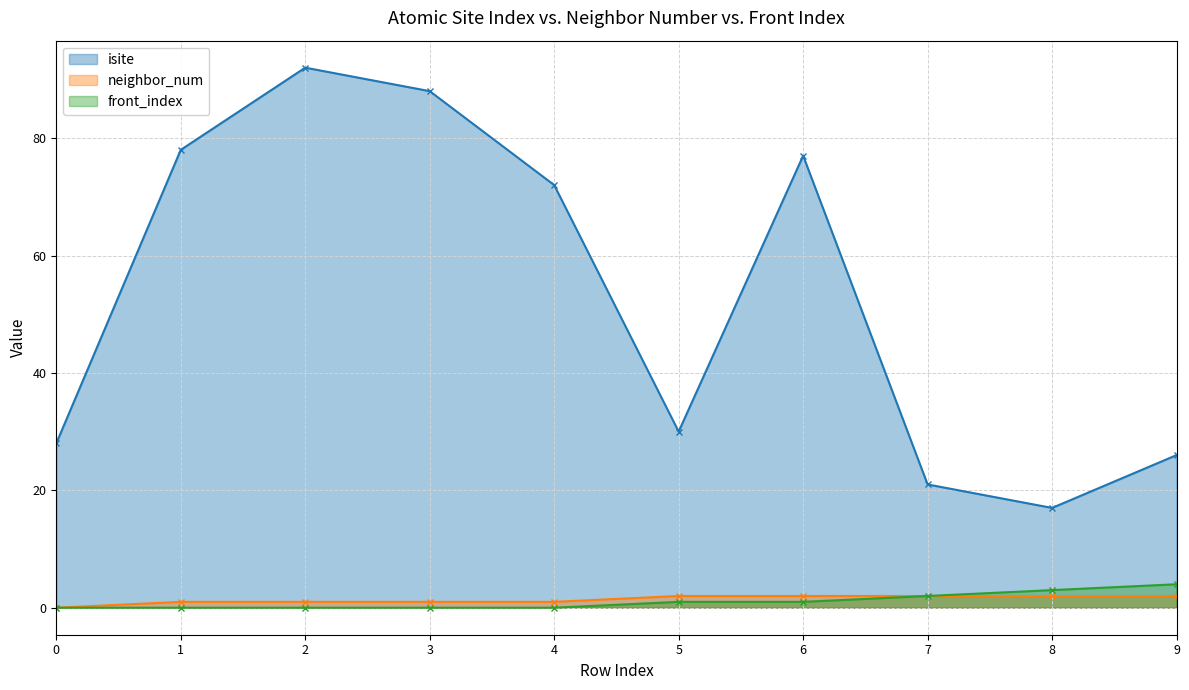

Does the chart have visible grid lines?

Yes